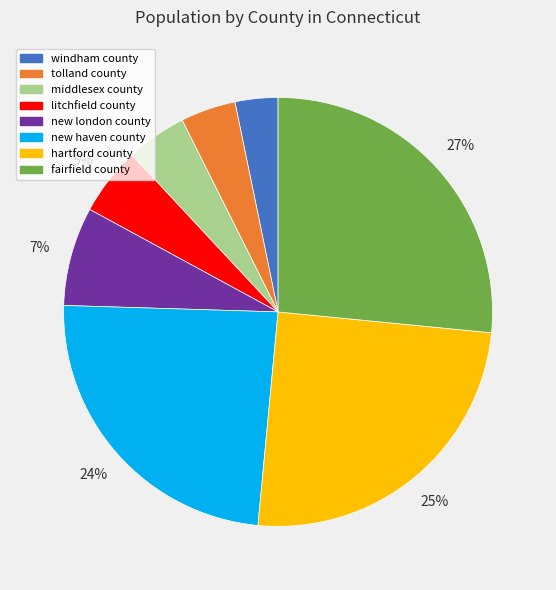

Is it true that windham county is 3% of the pie?

True